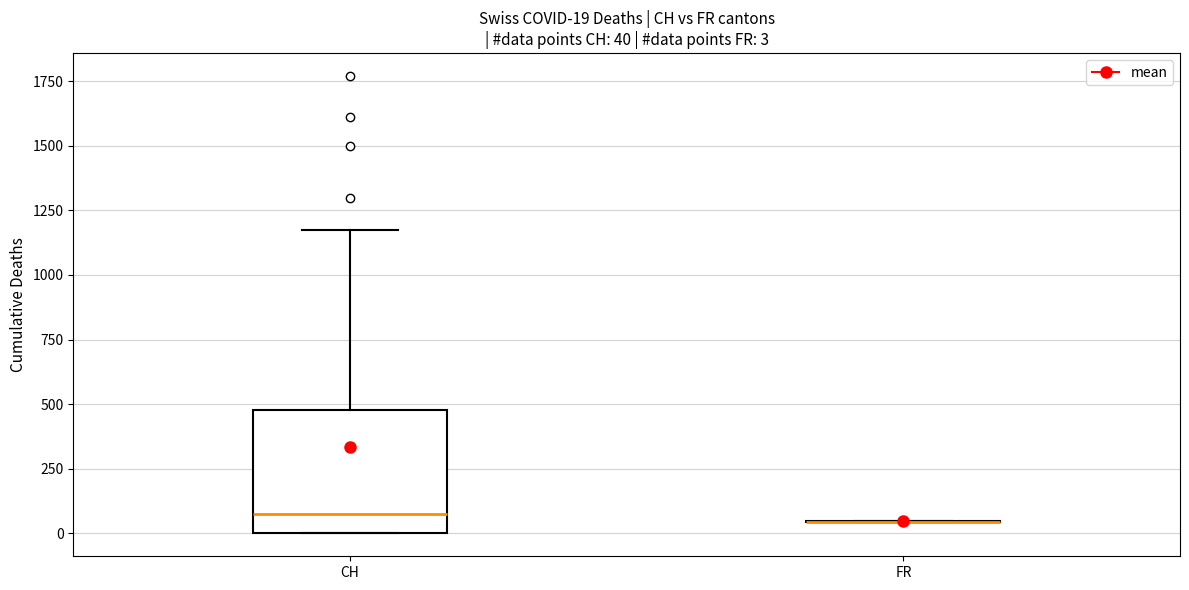

Which box is the tallest, from its lower edge to its upper edge?

CH